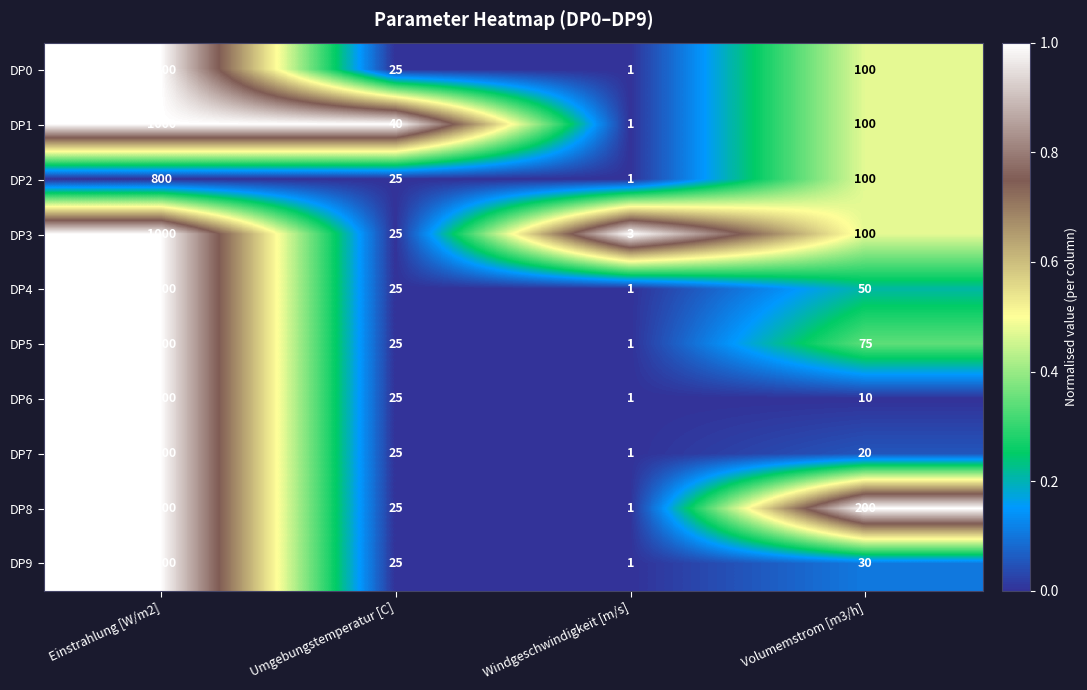

The value of DP7 at Windgeschwindigkeit [m/s] is 0. True or false?

False